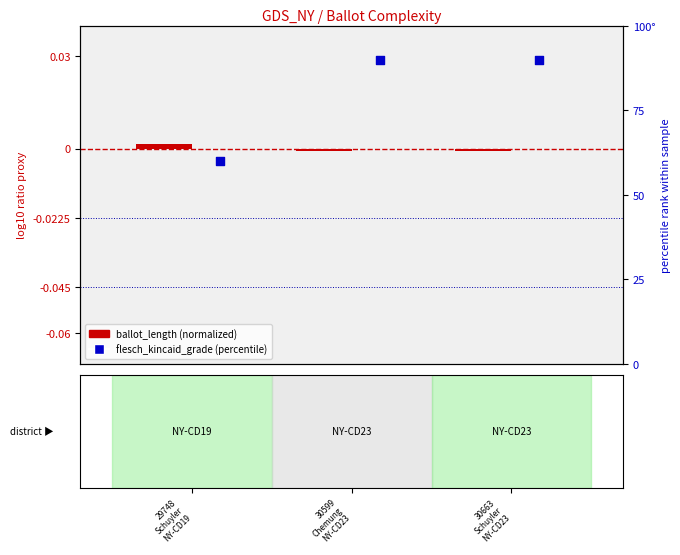

What are all the series names shown in the legend?

ballot_length (normalized), flesch_kincaid_grade (percentile)